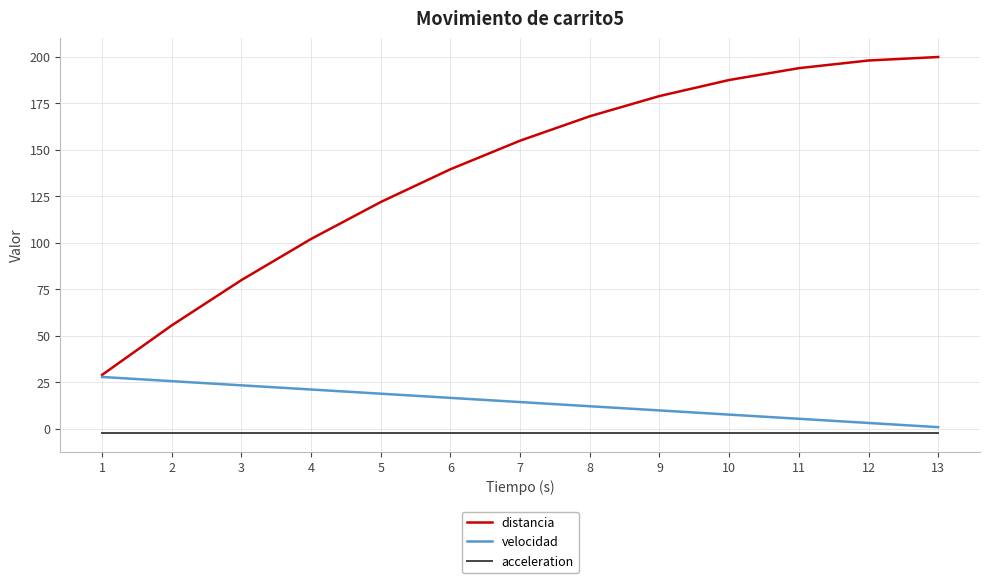

List the labels in order of distancia value, smallest first.

1, 2, 3, 4, 5, 6, 7, 8, 9, 10, 11, 12, 13